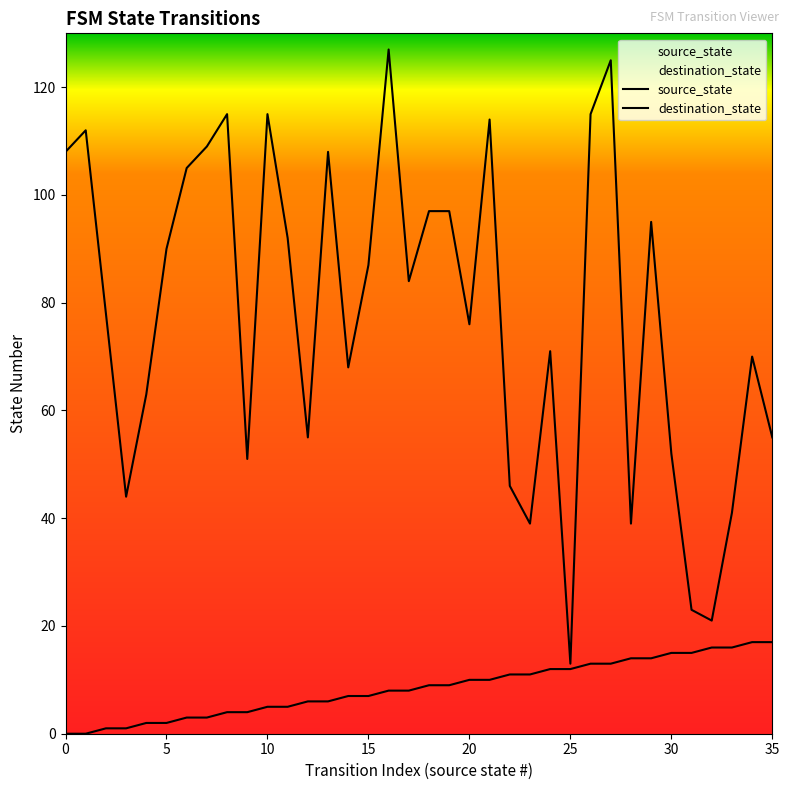

Which label corresponds to the largest value in the chart?

16